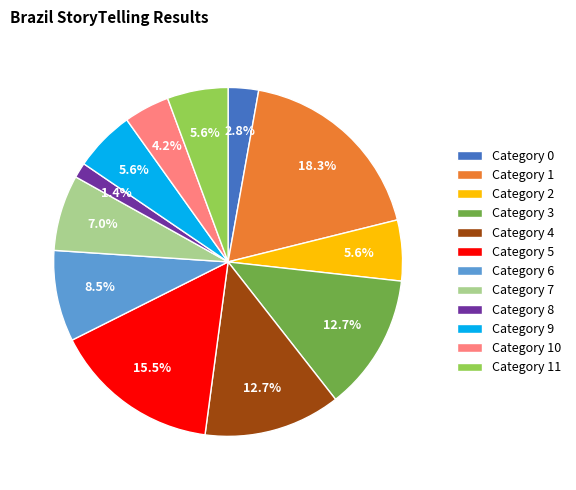

How much of the chart is everything except Category 0?

97.2%